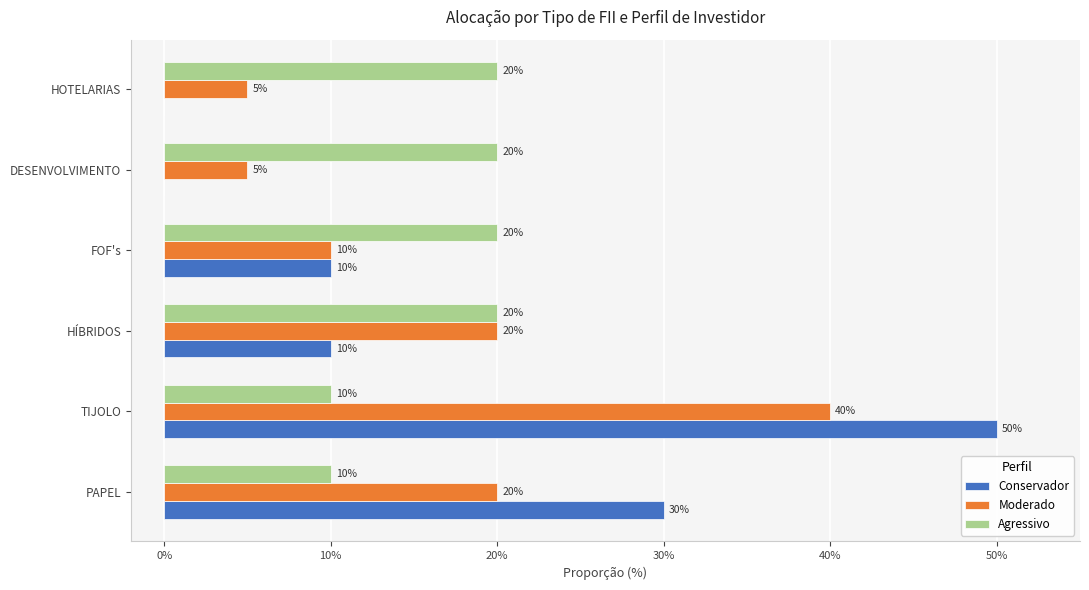

True or false: Conservador has a value of 21 at TIJOLO.

False